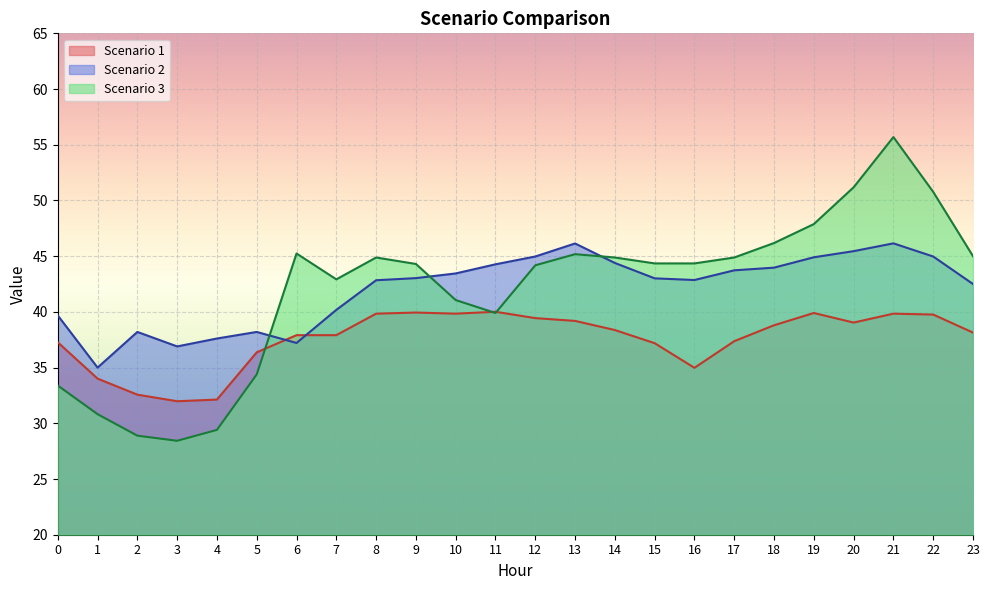

Reading left to right, transcribe all the data shown in this chart.

Scenario 1: 0=37.3	1=34.0	2=32.6	3=32.0	4=32.1	5=36.4	6=37.9	7=37.9	8=39.8	9=39.9	10=39.8	11=40.0	12=39.4	13=39.2	14=38.4	15=37.2	16=35.0	17=37.4	18=38.8	19=39.9	20=39.0	21=39.8	22=39.8	23=38.1
Scenario 2: 0=39.7	1=35.0	2=38.2	3=36.9	4=37.6	5=38.2	6=37.2	7=40.2	8=42.8	9=43.0	10=43.5	11=44.3	12=45.0	13=46.1	14=44.4	15=43.0	16=42.9	17=43.7	18=44.0	19=44.9	20=45.5	21=46.1	22=45.0	23=42.5
Scenario 3: 0=33.4	1=30.8	2=28.9	3=28.4	4=29.4	5=34.4	6=45.2	7=42.9	8=44.9	9=44.3	10=41.1	11=39.9	12=44.2	13=45.2	14=44.9	15=44.4	16=44.4	17=44.9	18=46.2	19=47.9	20=51.2	21=55.7	22=50.8	23=45.0